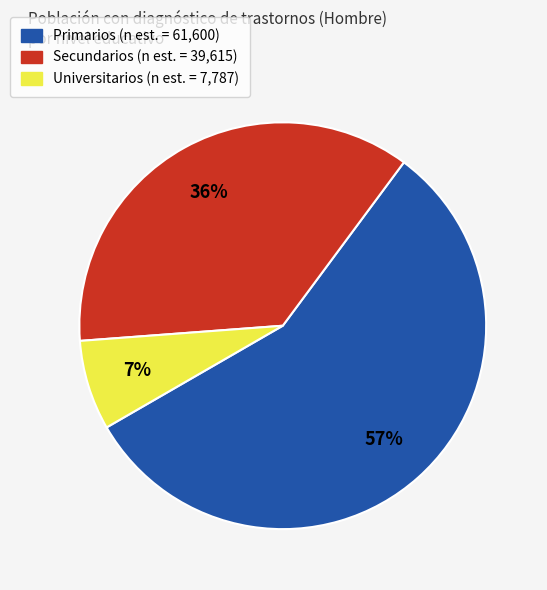

Count the number of slices in the pie.

3